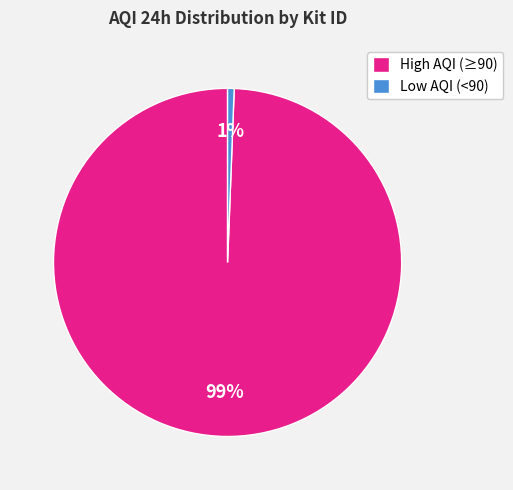

How many slices are in this pie chart?

2